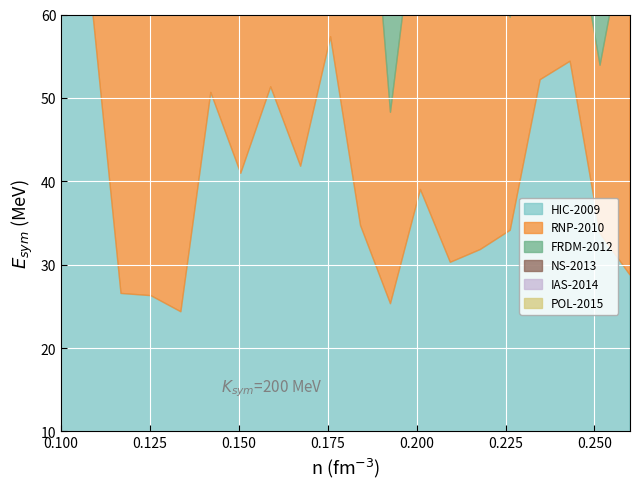

At which category does IAS-2014 reach its first local valley?

1